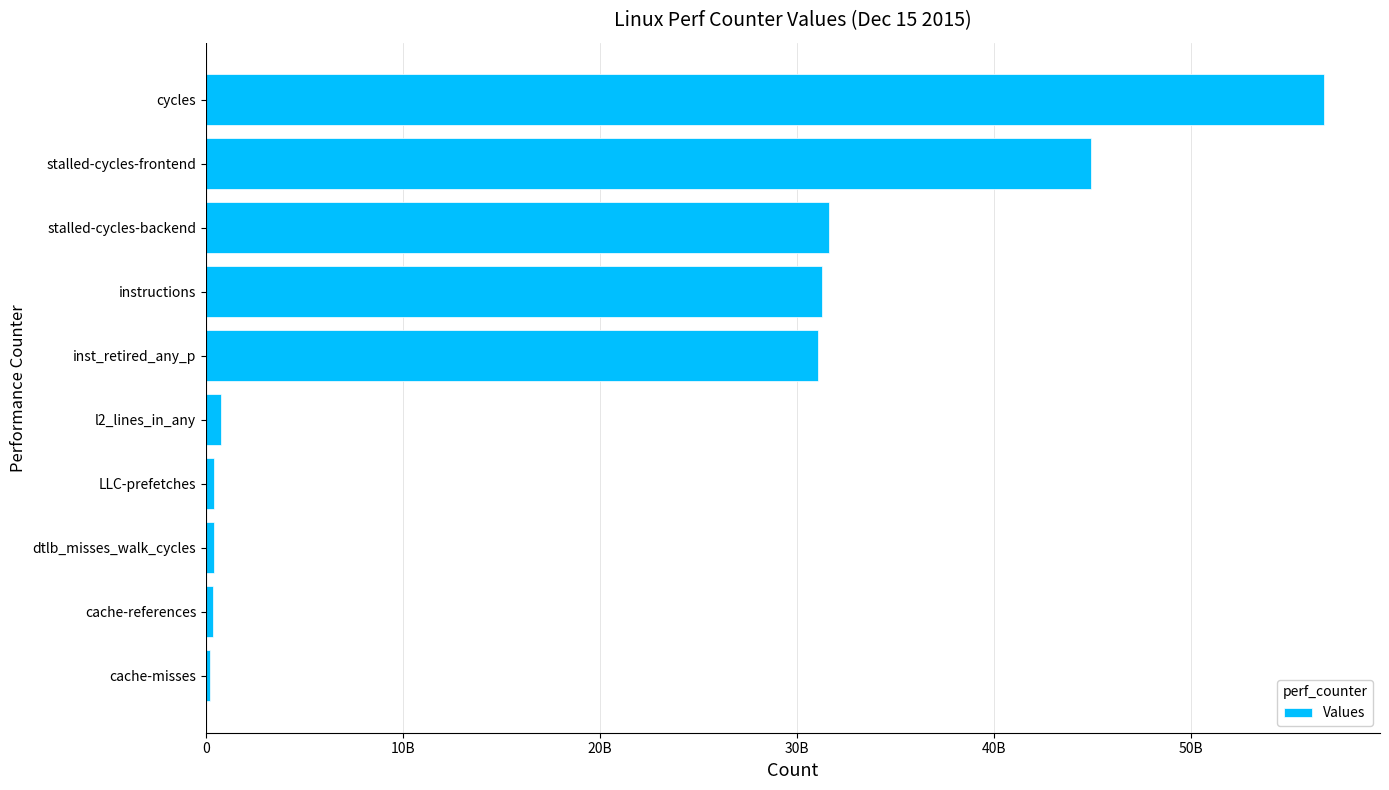

What is the greatest value displayed?

56766565460